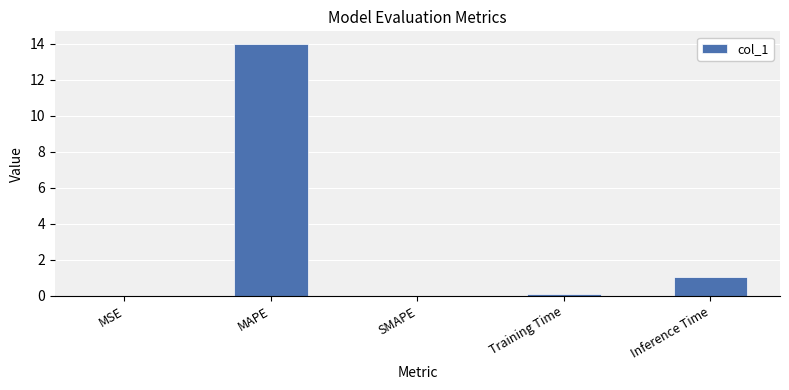

True or false: the data shows 1.1 at Inference Time.

True